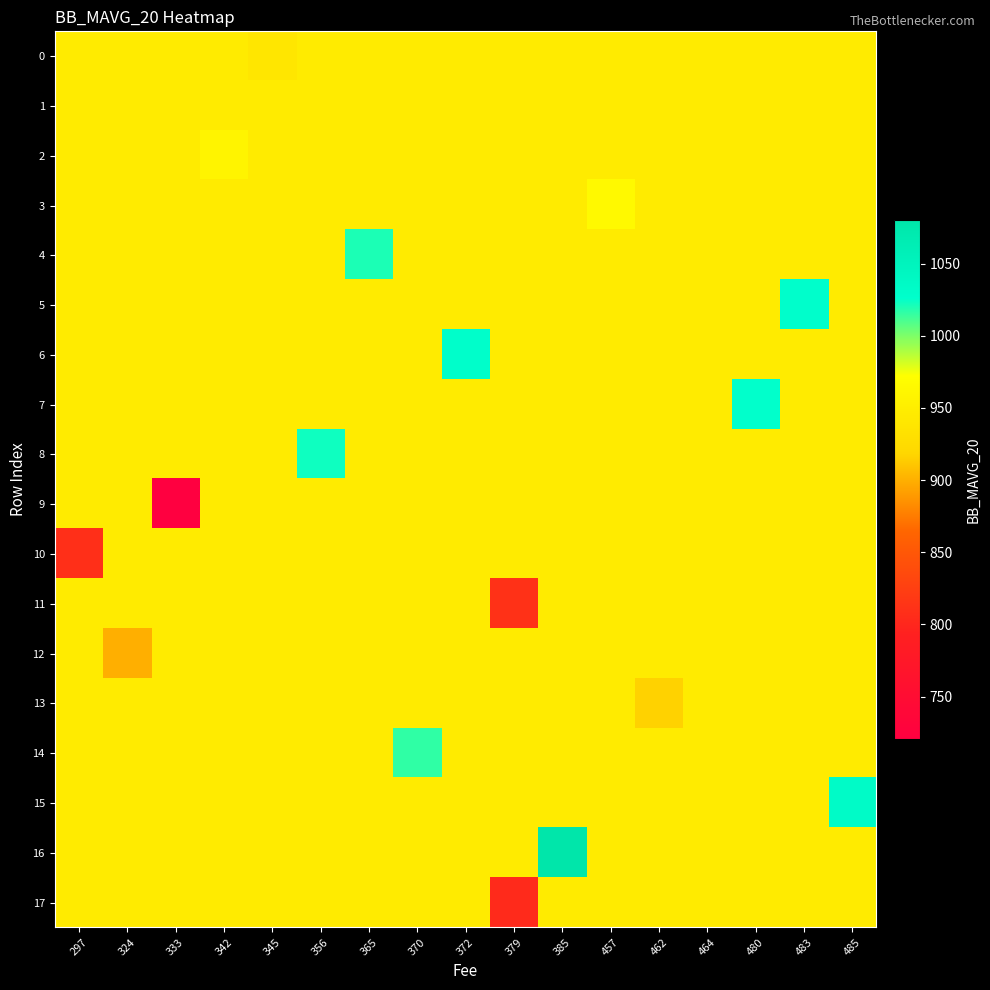

Which series has the largest total across all categories?

16